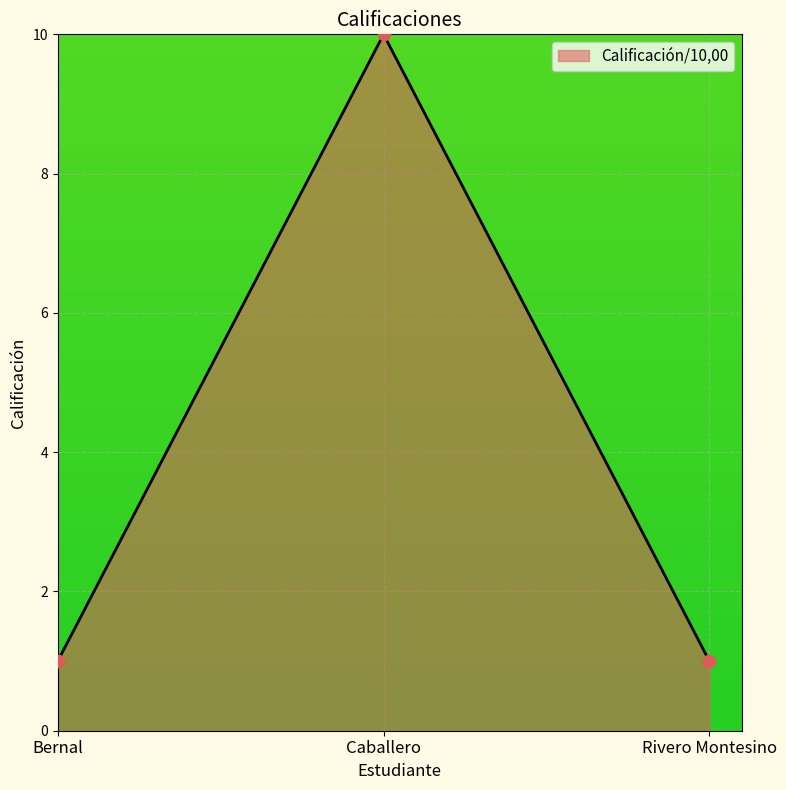

Which has a higher value, Rivero Montesino or Caballero?

Caballero